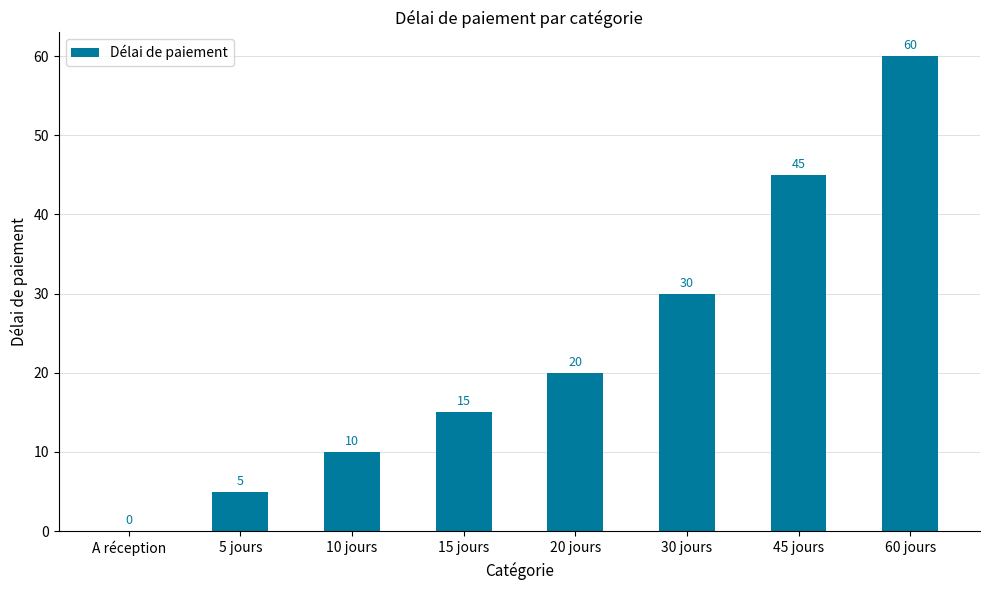

What is the sum of the values at 20 jours and 45 jours?

65